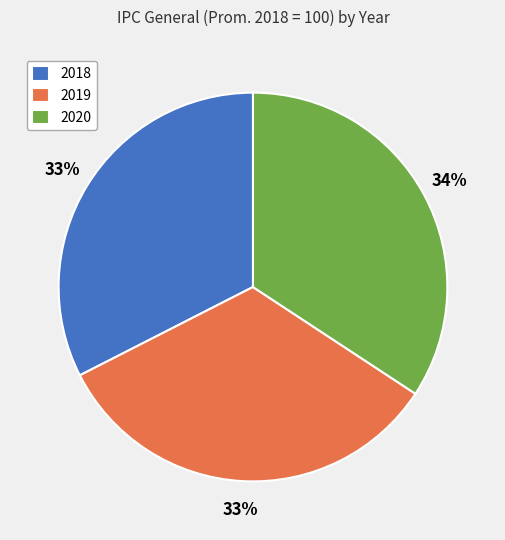

What is the ratio of the value at 2018 to the value at 2019?

1.0